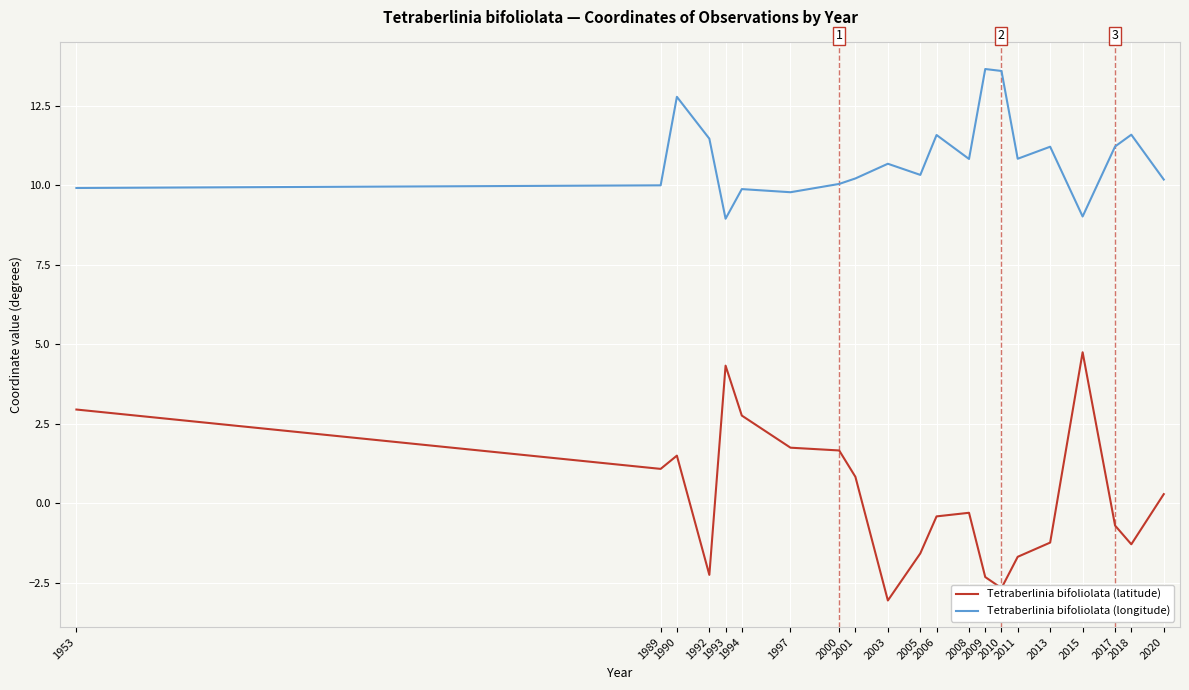

What is the spread (max minus min) of values at 1989?

8.9